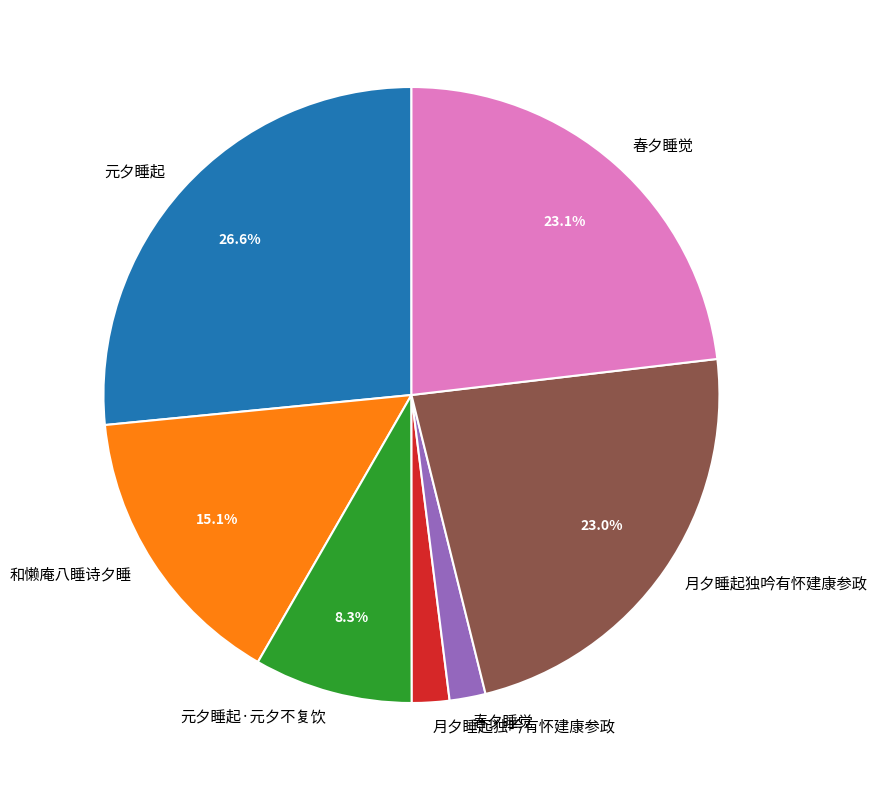

Is there a majority slice in this chart?

No